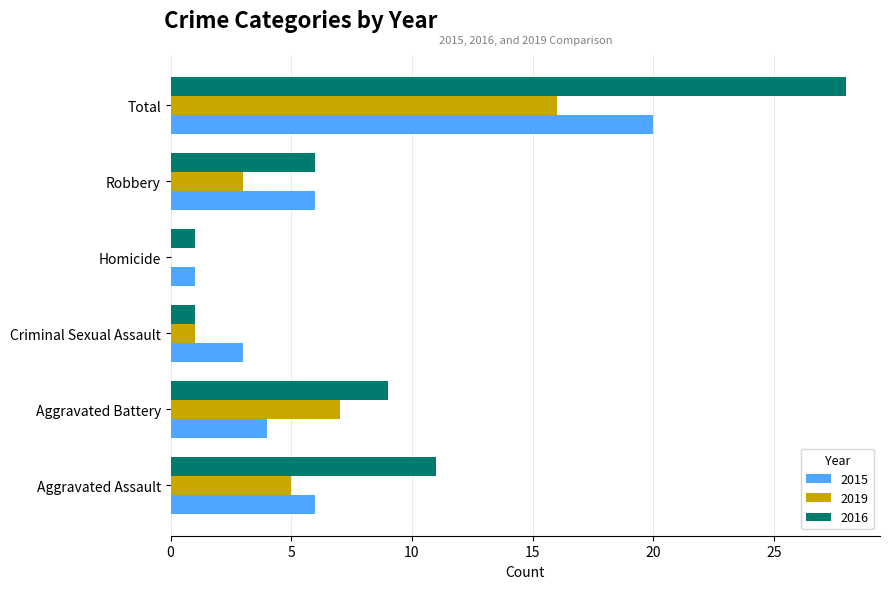

How many data points does each series have?

6